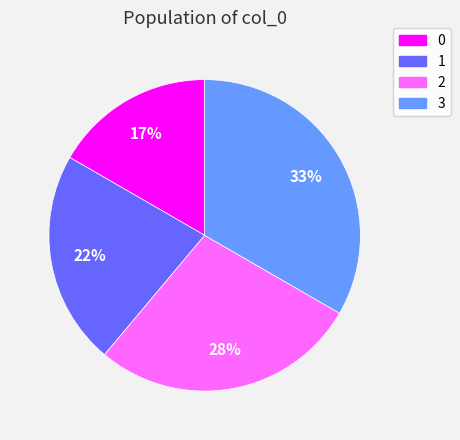

Is there a majority slice in this chart?

No